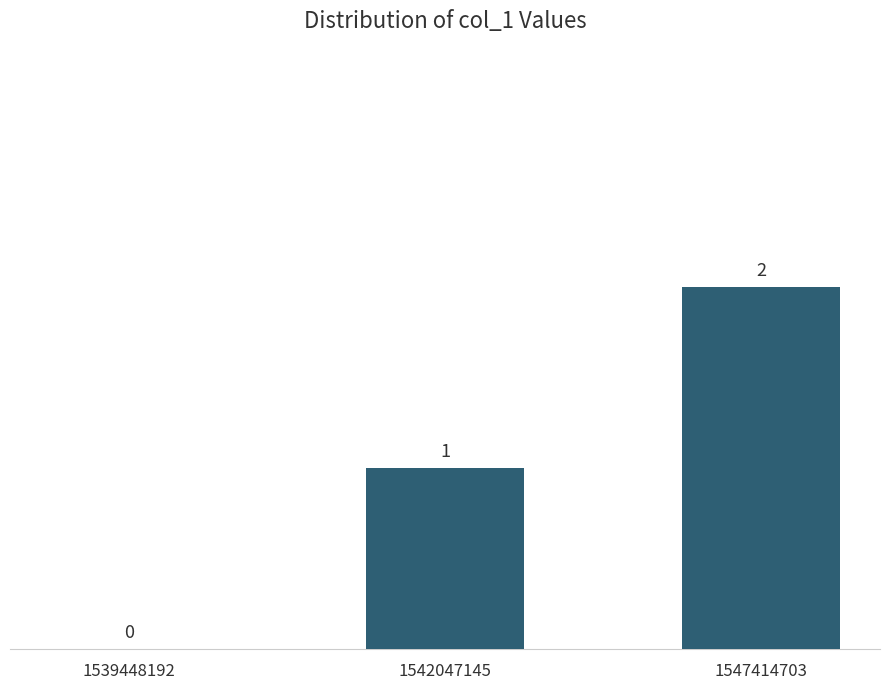

At which category does the chart reach its peak across all series?

1547414703